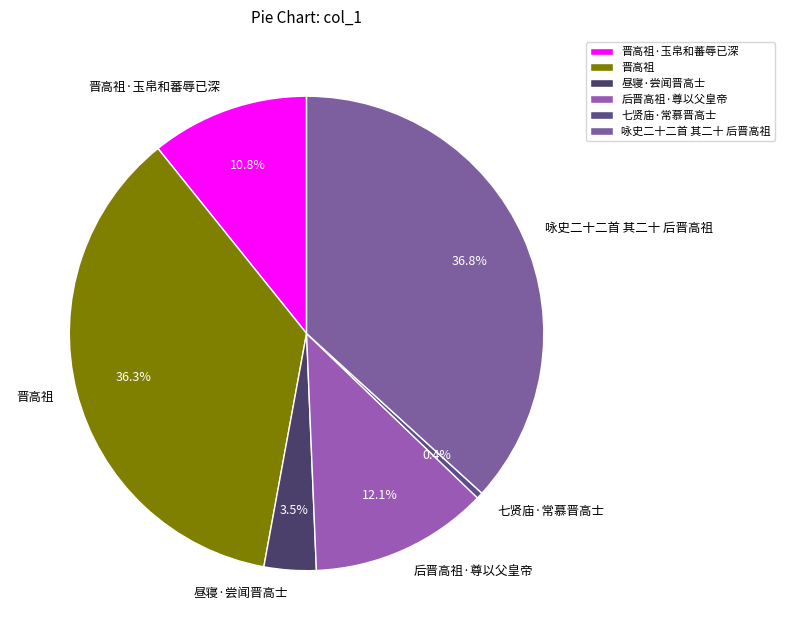

Does any single category account for the majority?

No